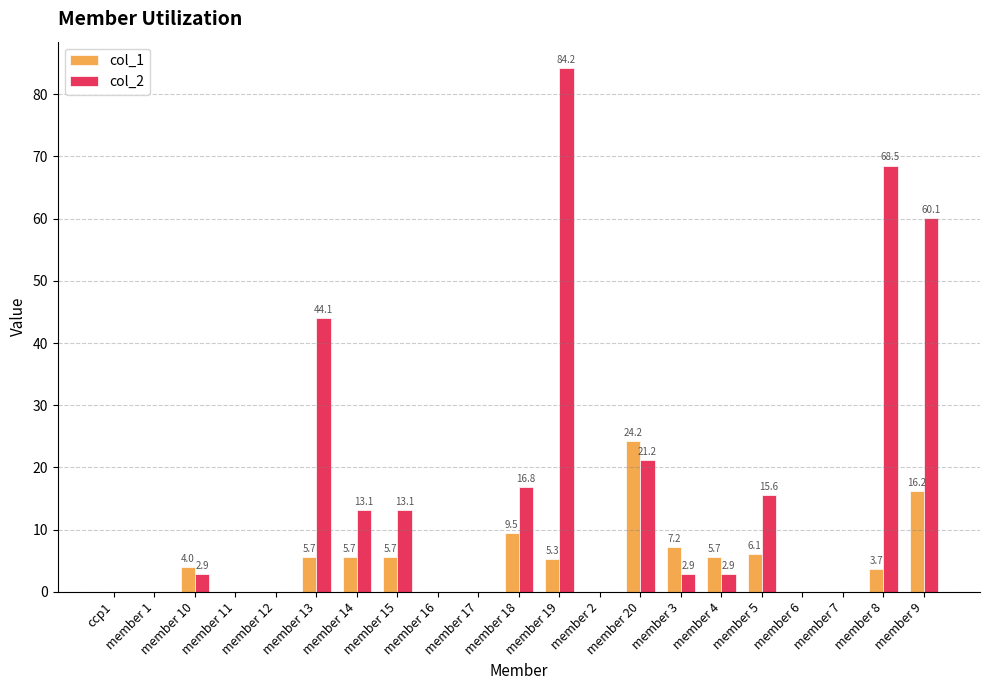

What are all the series names shown in the legend?

col_1, col_2